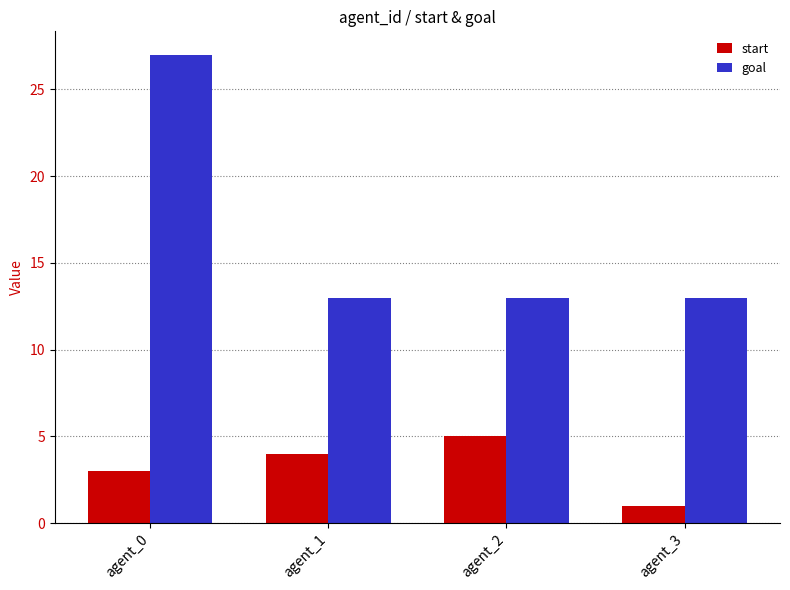

What is the greatest value displayed?

27